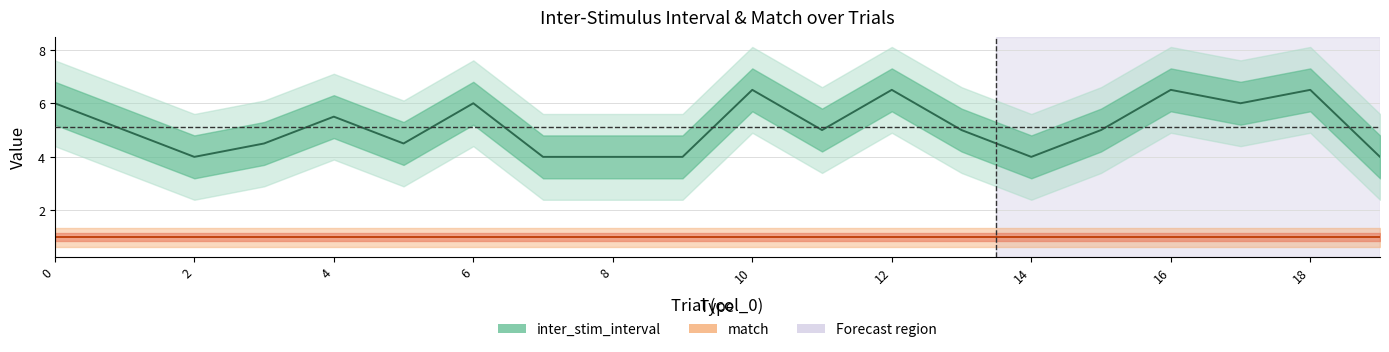

What is the value of the 20th point from the left?

4.0